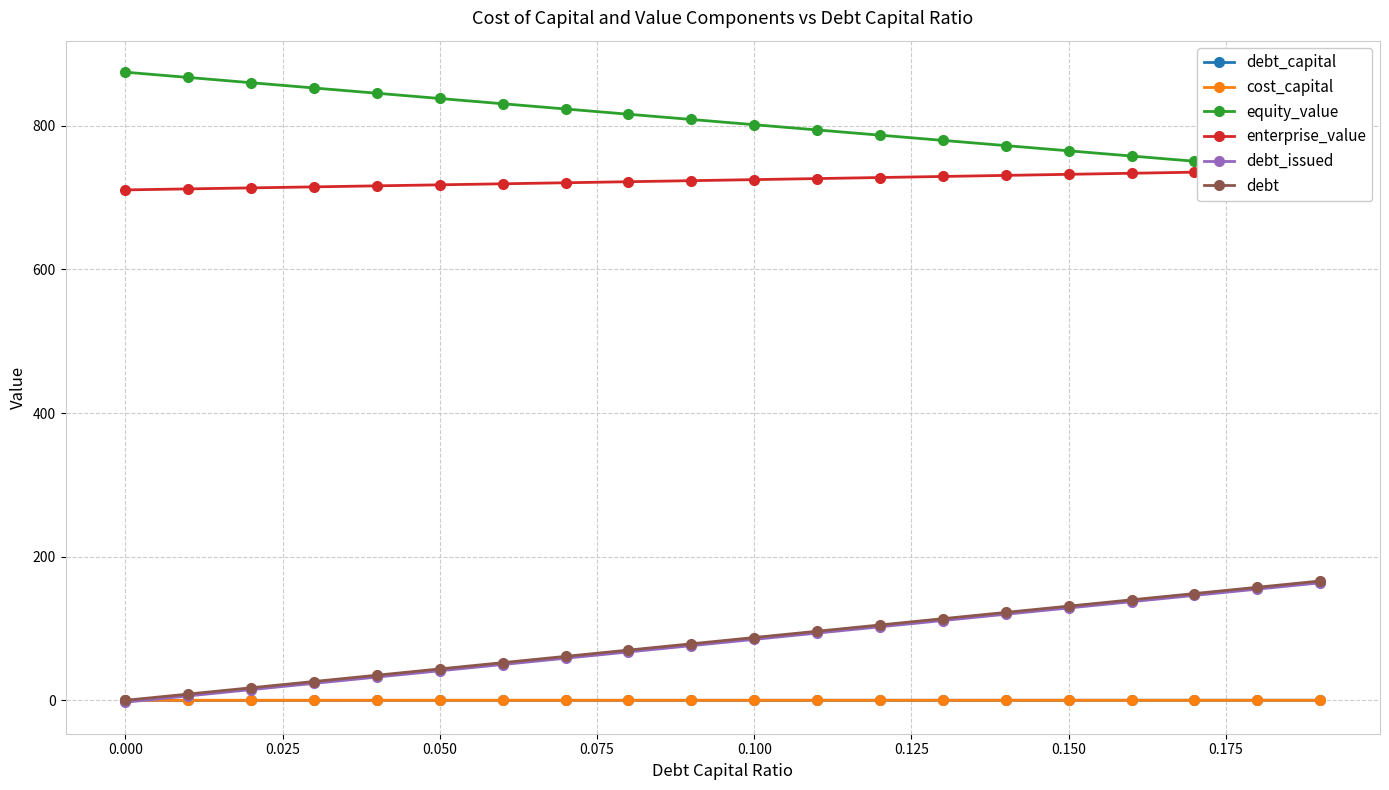

True or false: debt_capital has a value of 0.0 at 0.000.

True